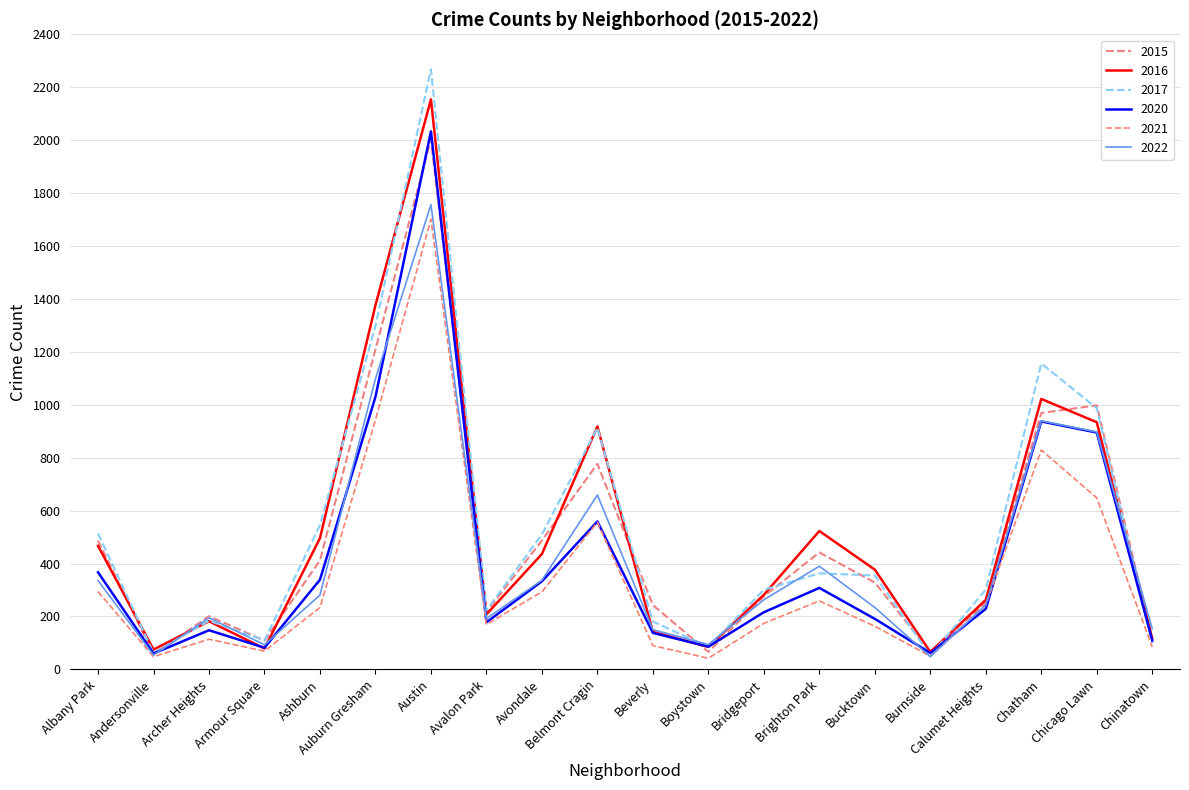

What is the highest value of the 2016 series?

2154